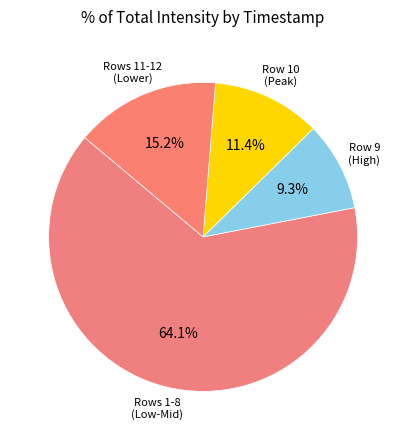

How many slices are in this pie chart?

4